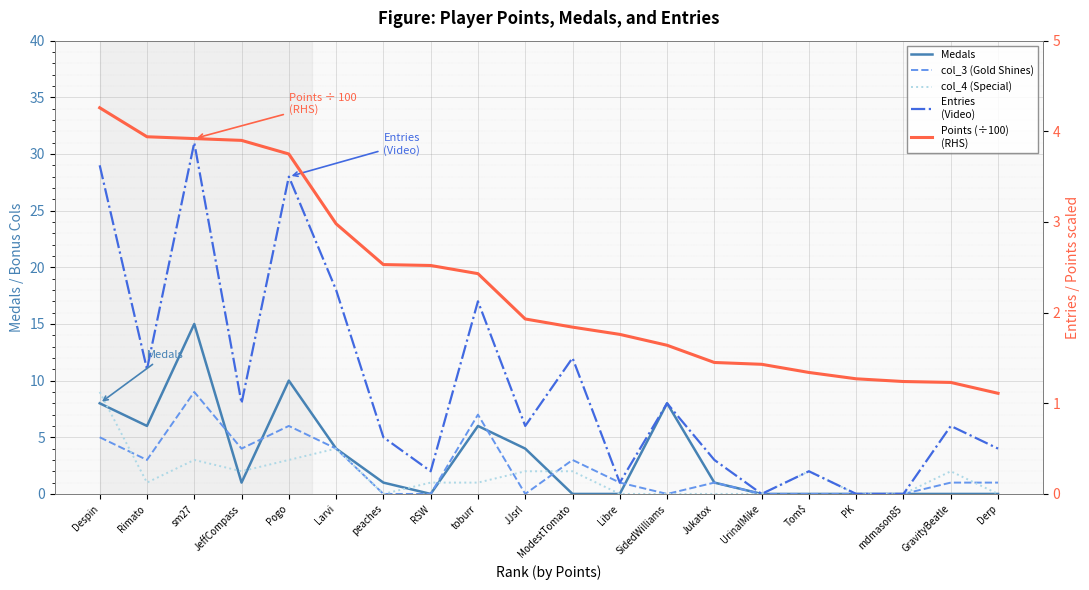

Reading left to right, list all the values displayed in this chart.

Medals: Despin=8.0	Rimato=6.0	sm27=15.0	JeffCompass=1.0	Pogo=10.0	Larvi=4.0	peaches=1.0	RSW=0.0	toburr=6.0	JJsrl=4.0	ModestTomato=0.0	Libre=0.0	SidedWilliams=8.0	Jukatox=1.0	UrinalMike=0.0	Tom$=0.0	PK=0.0	mdmason85=0.0	GravityBeatle=0.0	Derp=0.0
col_3 (Gold Shines): Despin=5.0	Rimato=3.0	sm27=9.0	JeffCompass=4.0	Pogo=6.0	Larvi=4.0	peaches=0.0	RSW=0.0	toburr=7.0	JJsrl=0.0	ModestTomato=3.0	Libre=1.0	SidedWilliams=0.0	Jukatox=1.0	UrinalMike=0.0	Tom$=0.0	PK=0.0	mdmason85=0.0	GravityBeatle=1.0	Derp=1.0
col_4 (Special): Despin=9.0	Rimato=1.0	sm27=3.0	JeffCompass=2.0	Pogo=3.0	Larvi=4.0	peaches=0.0	RSW=1.0	toburr=1.0	JJsrl=2.0	ModestTomato=2.0	Libre=0.0	SidedWilliams=0.0	Jukatox=0.0	UrinalMike=0.0	Tom$=2.0	PK=0.0	mdmason85=0.0	GravityBeatle=2.0	Derp=0.0
Entries
(Video): Despin=29.0	Rimato=11.0	sm27=31.0	JeffCompass=8.0	Pogo=28.0	Larvi=18.0	peaches=5.0	RSW=2.0	toburr=17.0	JJsrl=6.0	ModestTomato=12.0	Libre=1.0	SidedWilliams=8.0	Jukatox=3.0	UrinalMike=0.0	Tom$=2.0	PK=0.0	mdmason85=0.0	GravityBeatle=6.0	Derp=4.0
Points (÷100)
(RHS): Despin=4.3	Rimato=3.9	sm27=3.9	JeffCompass=3.9	Pogo=3.8	Larvi=3.0	peaches=2.5	RSW=2.5	toburr=2.4	JJsrl=1.9	ModestTomato=1.8	Libre=1.8	SidedWilliams=1.6	Jukatox=1.4	UrinalMike=1.4	Tom$=1.3	PK=1.3	mdmason85=1.2	GravityBeatle=1.2	Derp=1.1